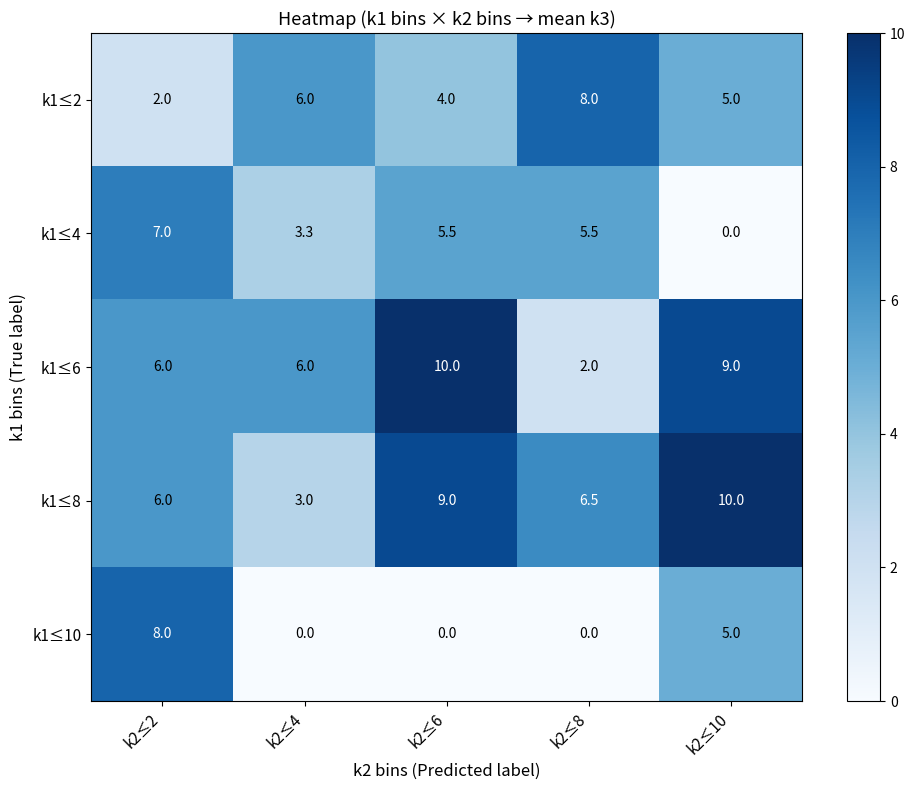

Reading left to right, what are all the values shown in this chart?

k1≤2: k2≤2=2.0	k2≤4=6.0	k2≤6=4.0	k2≤8=8.0	k2≤10=5.0
k1≤4: k2≤2=7.0	k2≤4=3.3	k2≤6=5.5	k2≤8=5.5	k2≤10=0.0
k1≤6: k2≤2=6.0	k2≤4=6.0	k2≤6=10.0	k2≤8=2.0	k2≤10=9.0
k1≤8: k2≤2=6.0	k2≤4=3.0	k2≤6=9.0	k2≤8=6.5	k2≤10=10.0
k1≤10: k2≤2=8.0	k2≤4=0.0	k2≤6=0.0	k2≤8=0.0	k2≤10=5.0